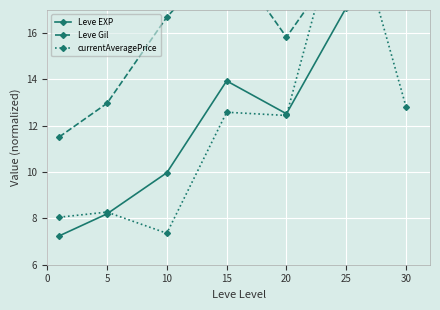

What is the difference between the highest and lowest values at 10?

9.3